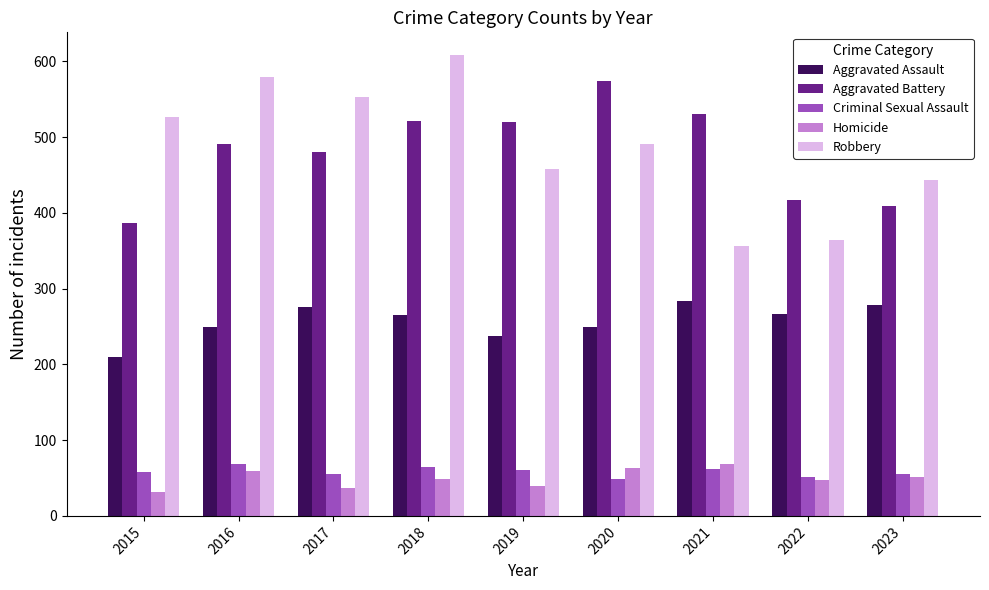

At which label does Robbery first exceed 491?

2015